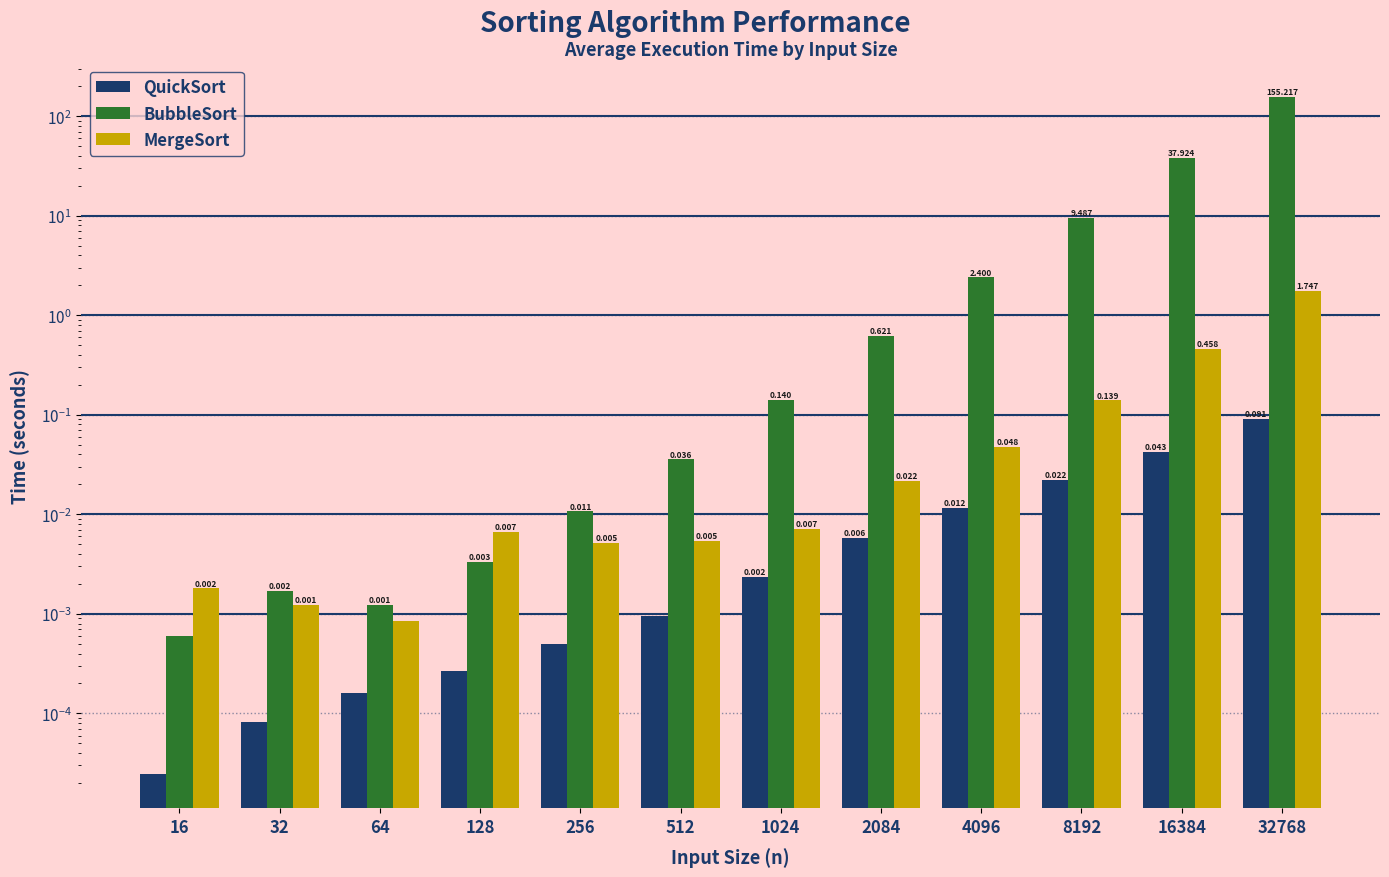

What is the total value across all series at 16384?

38.4